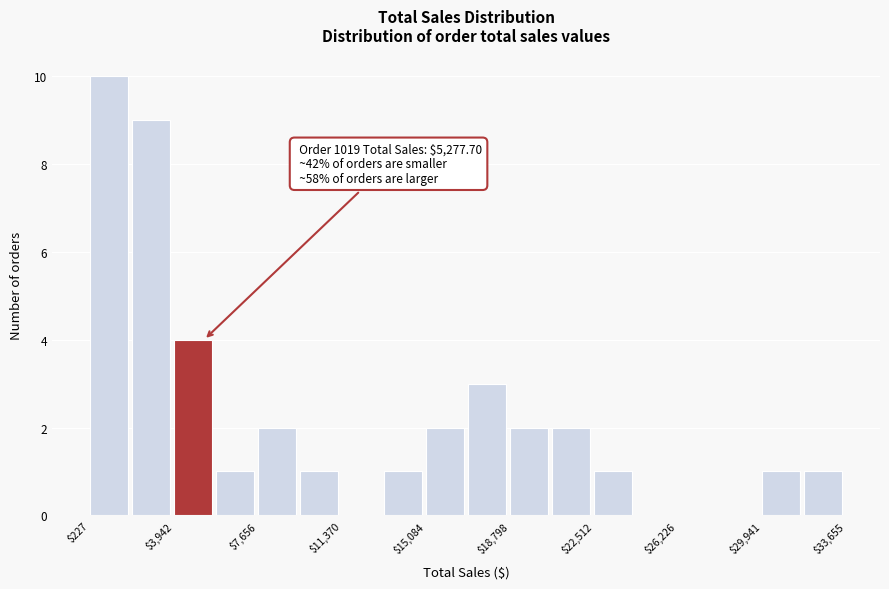

Read against the x-axis, roughly where is the centre of the tallest bar?

1000